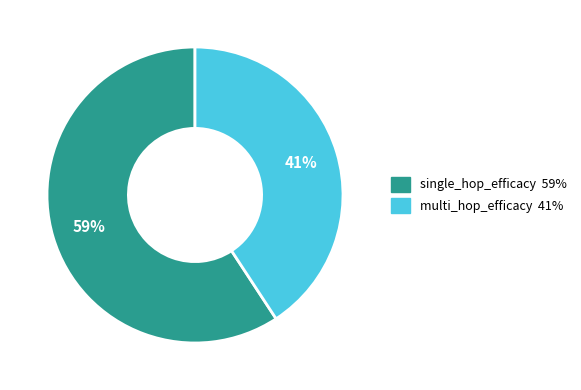

To the nearest percent, what is the average slice percentage?

50%